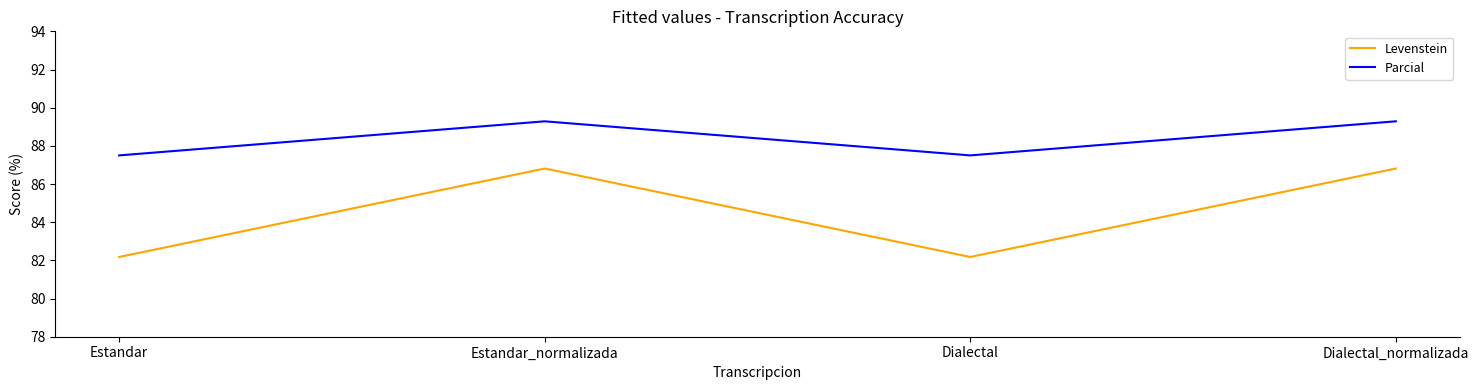

Which series has the widest spread of values?

Levenstein